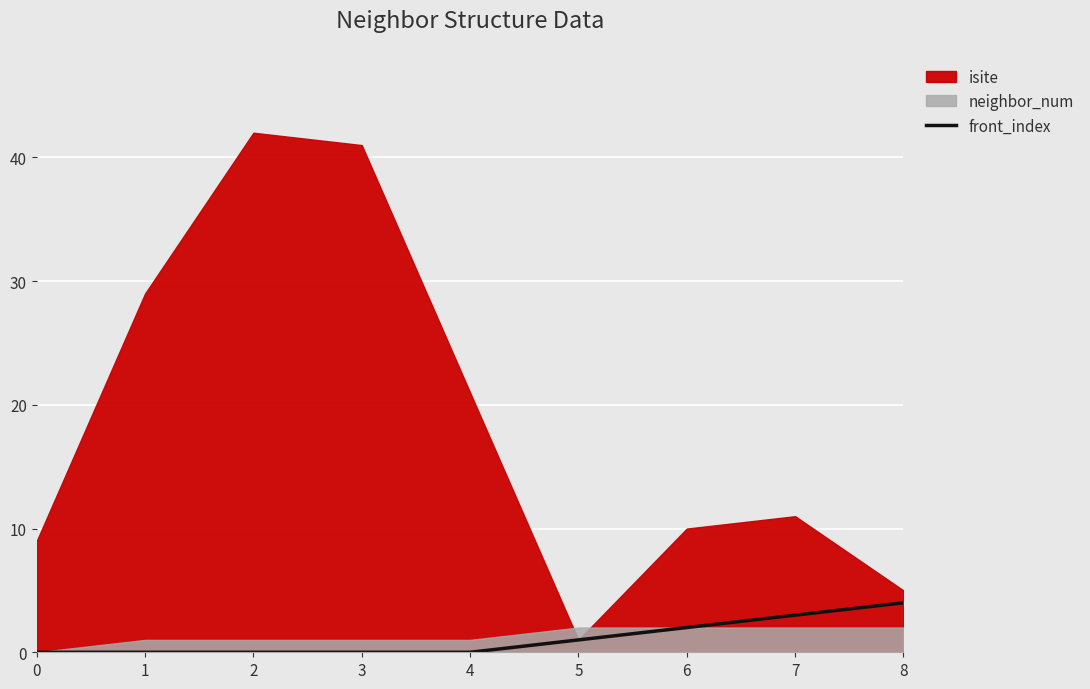

Between 1 and 5, which is larger?

5